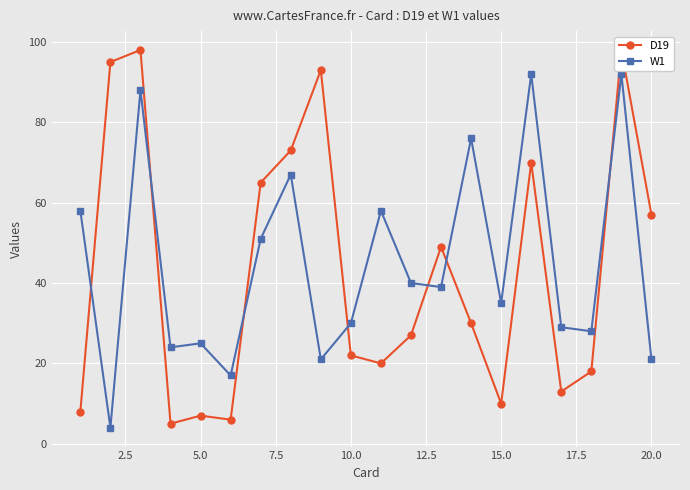

What is the lowest value of the W1 series?

4